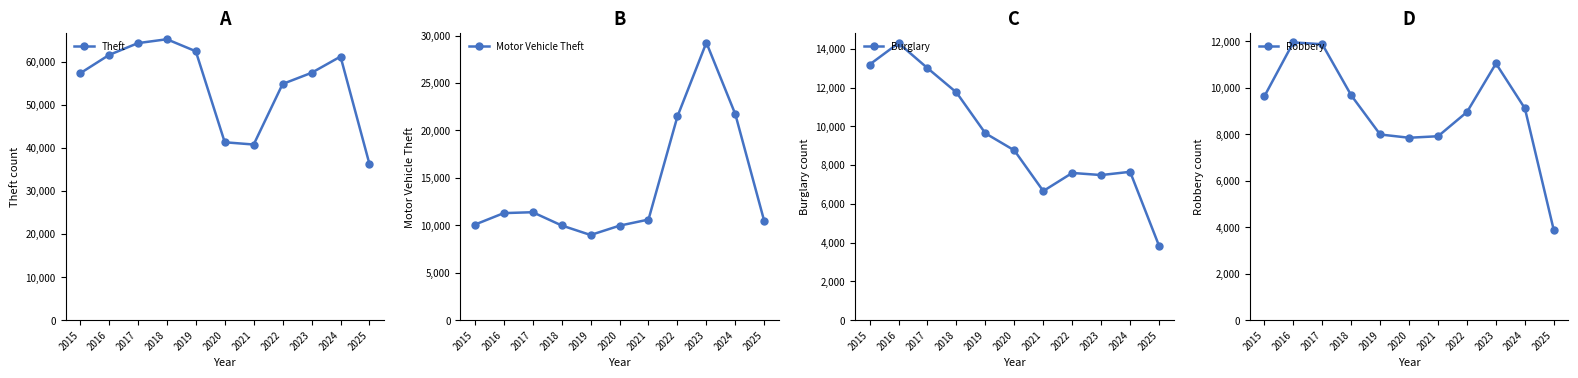

In Robbery, how many points are lower than both neighbors (excluding endpoints)?

1